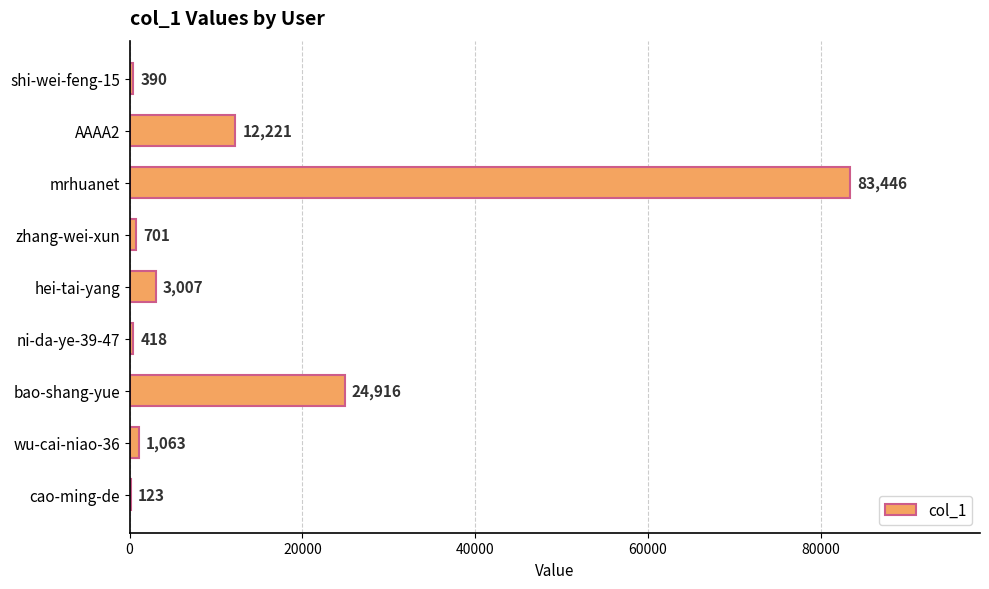

At which label is the value closest to 41784?

bao-shang-yue